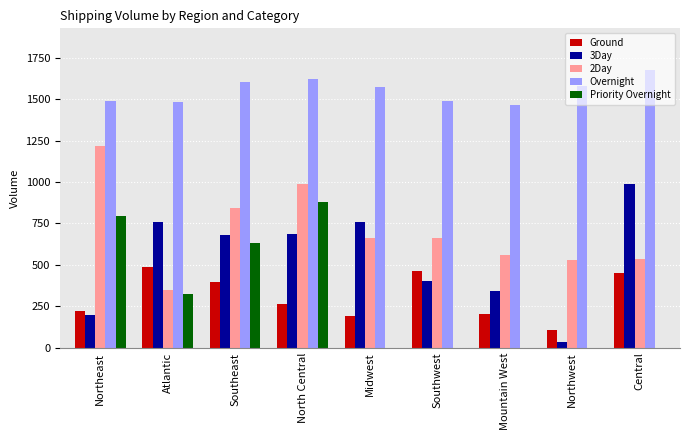

True or false: Priority Overnight has a value of 0 at Mountain West.

True